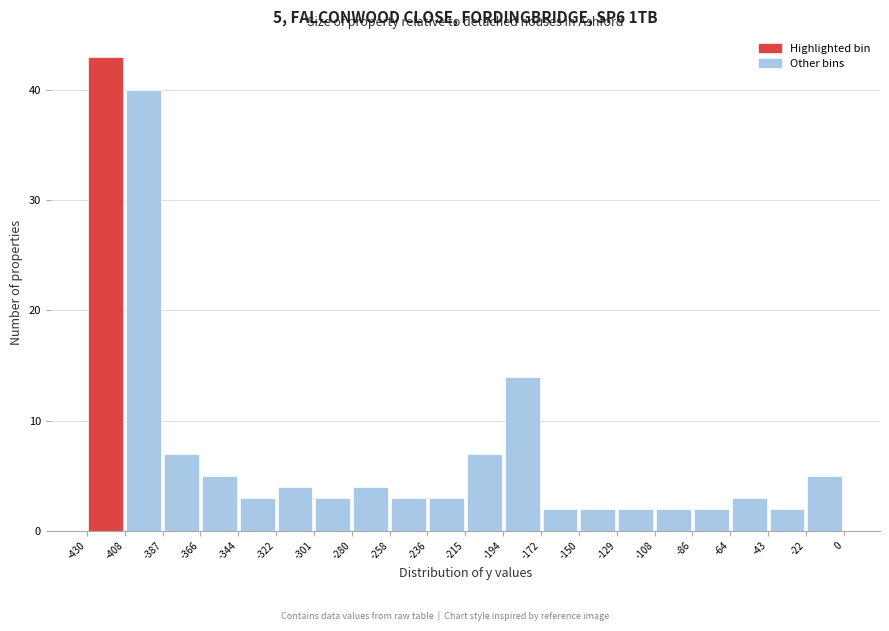

Over which range of the x-axis is the bar tallest?

-430 to -408